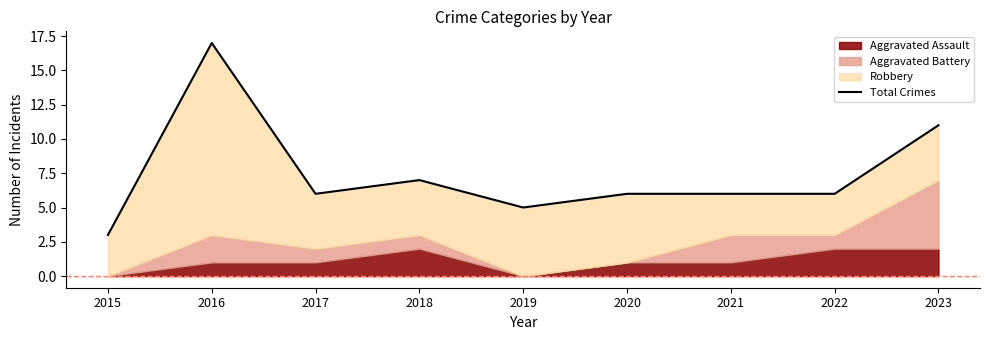

Count the number of values greater than 6.

3